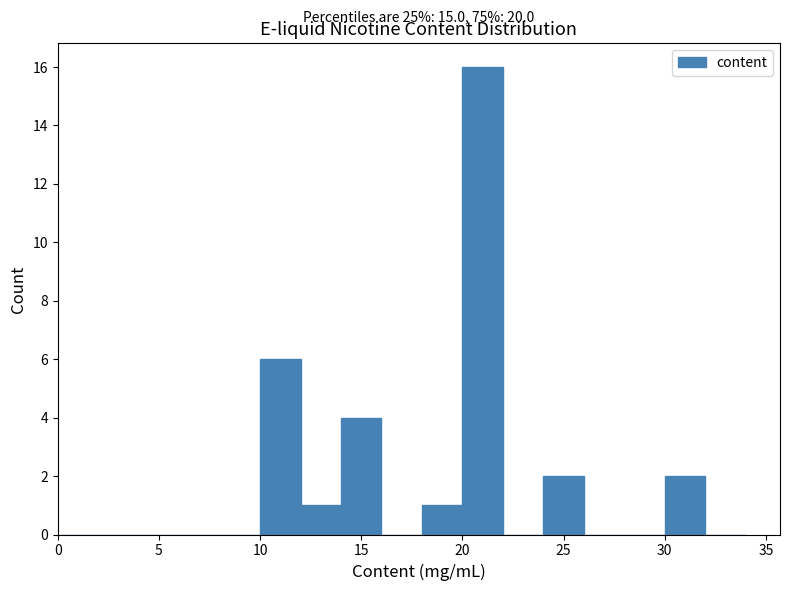

Which range on the x-axis has the tallest bar?

20 to 22